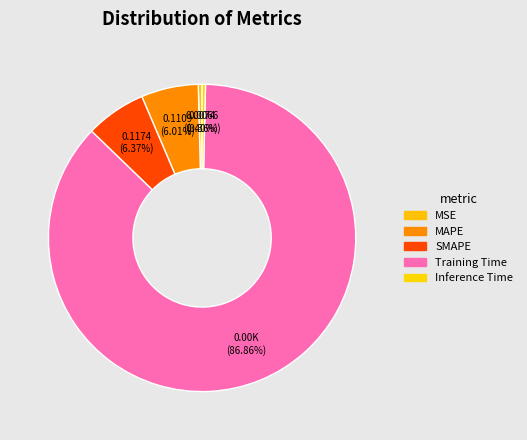

What is the change in value from MAPE to Inference Time?

-0.1